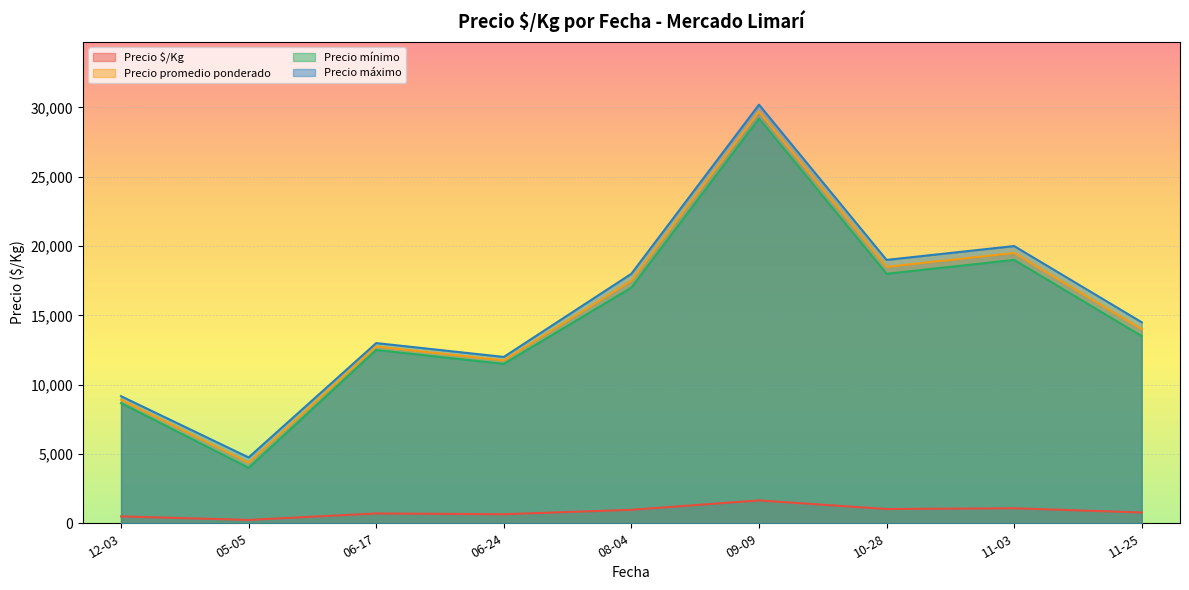

Where is Precio mínimo nearest to the value 16600?

08-04